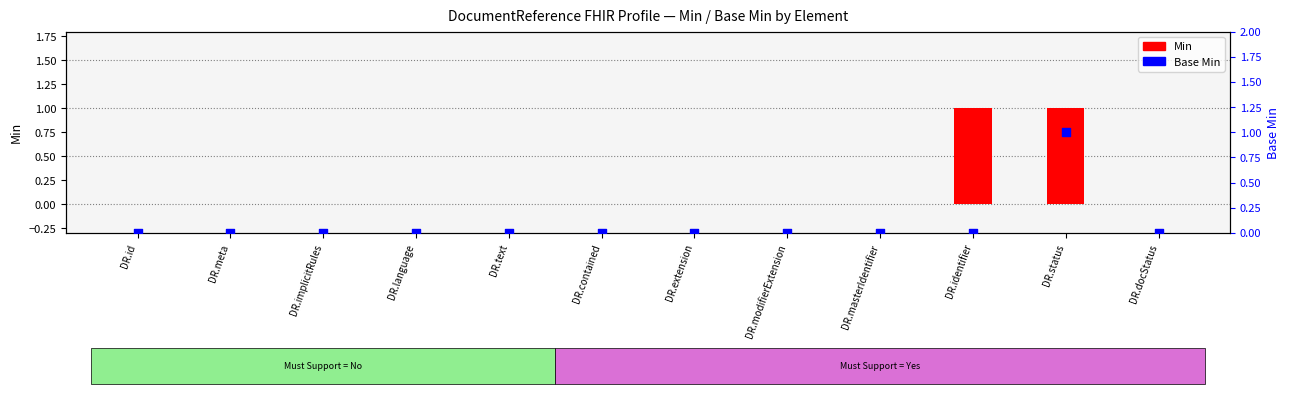

Which series reaches the minimum Y coordinate?

Min